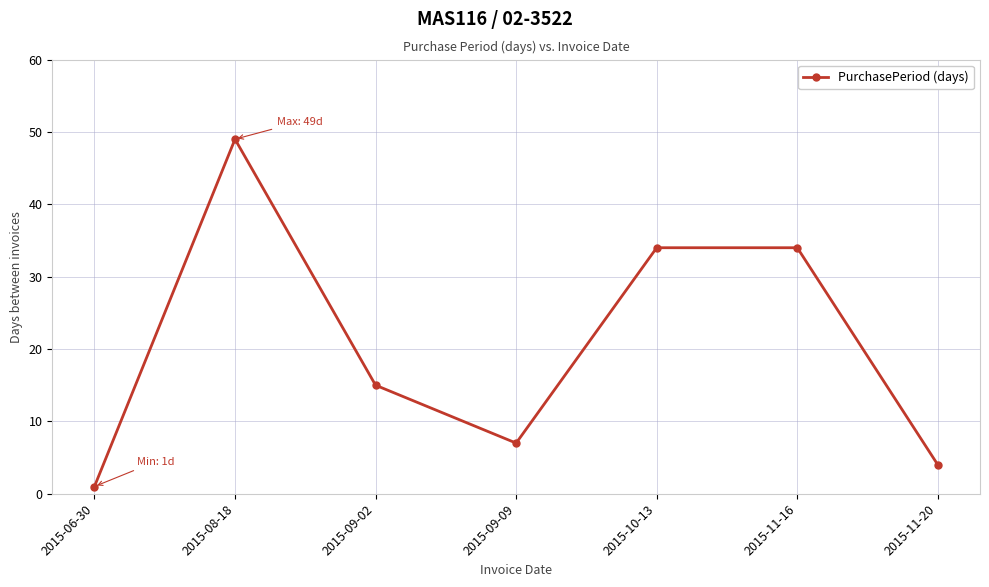

How many data points does each series have?

7